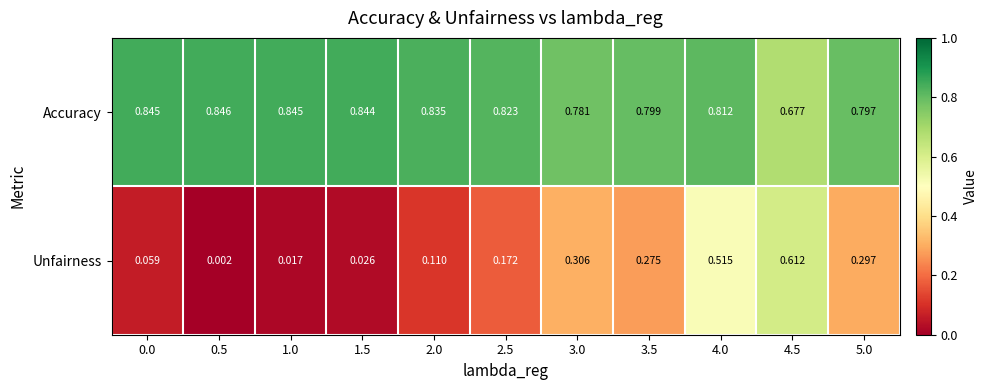

Which series has the widest spread of values?

Unfairness